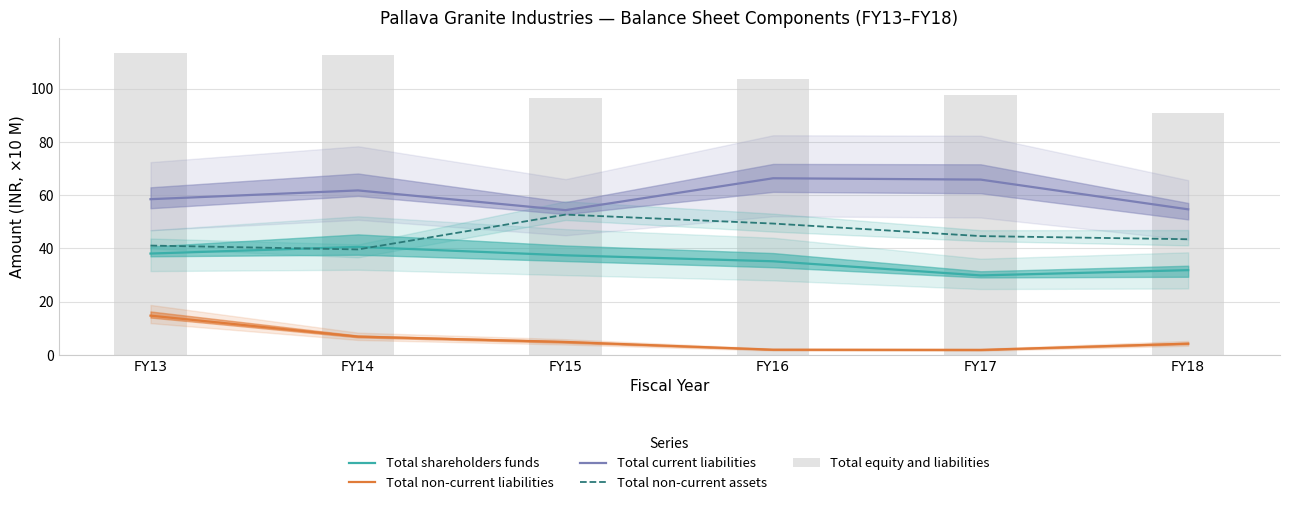

Which has a higher value, FY15 or FY17?

FY15